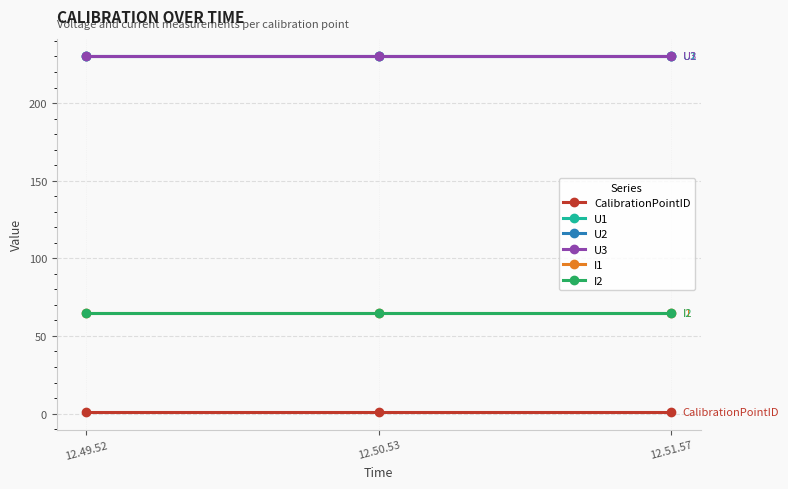

Which label corresponds to the smallest value in the chart?

12.49.52